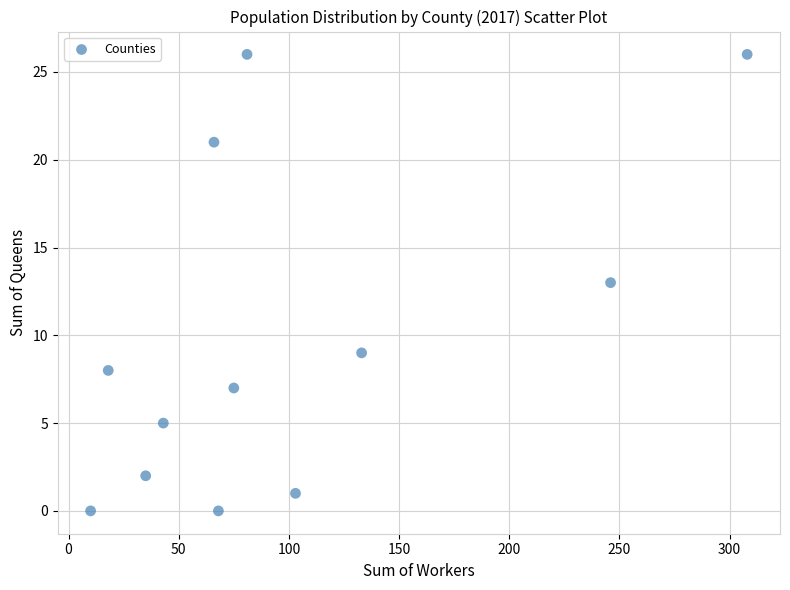

What is the average Y value?

10